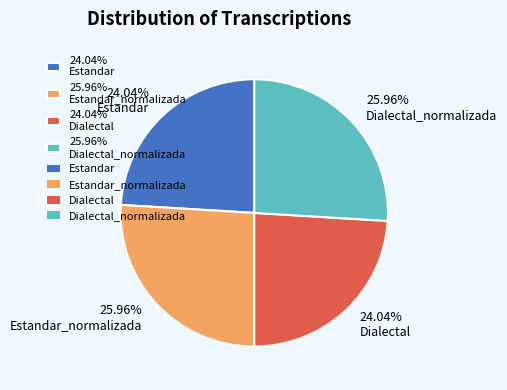

Between 25.96% Dialectal_normalizada and 24.04% Dialectal, which is larger?

25.96% Dialectal_normalizada